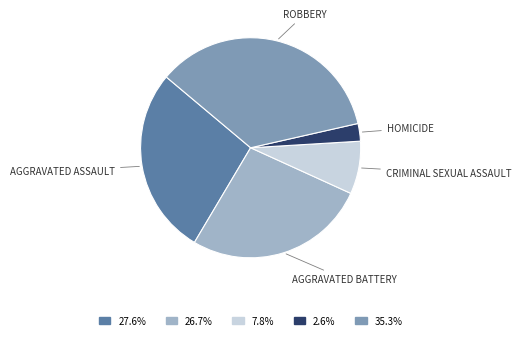

Does any single category account for the majority?

No